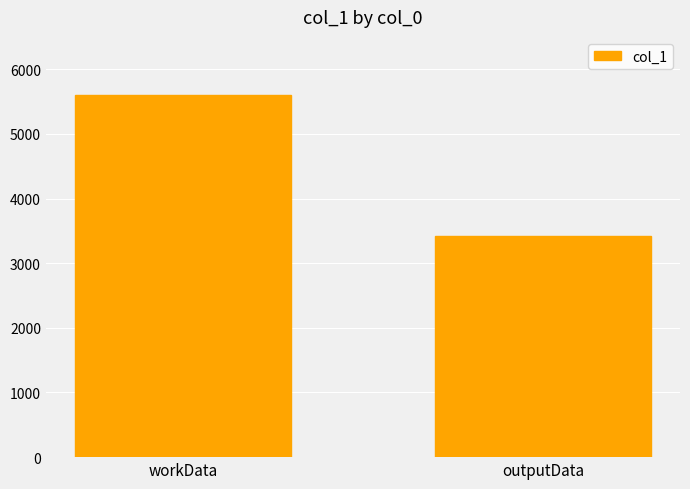

Reading left to right, what are all the values shown in this chart?

5604	3428